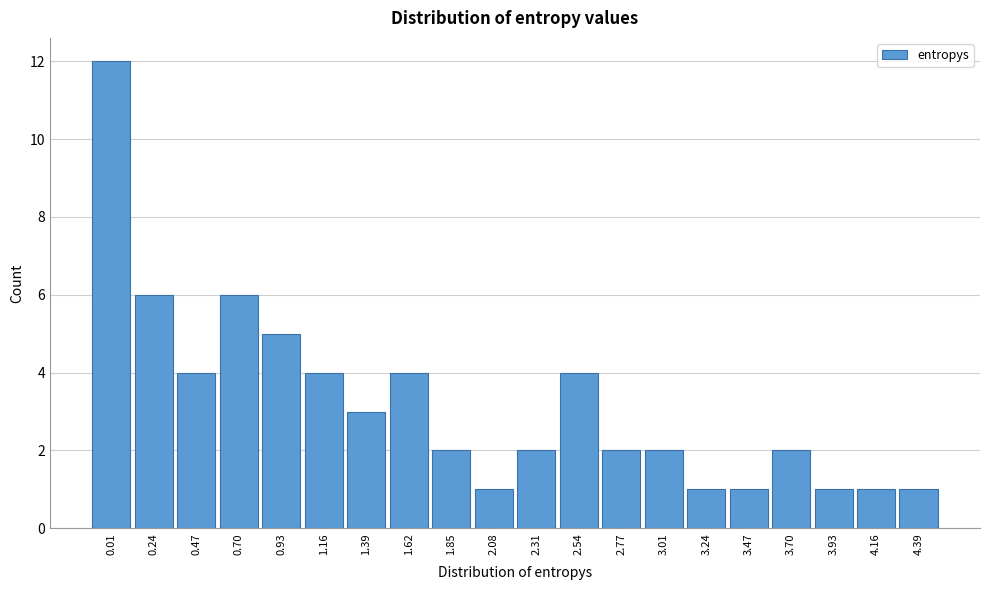

Reading right to left, list all the values displayed in this chart.

1	1	1	2	1	1	2	2	4	2	1	2	4	3	4	5	6	4	6	12